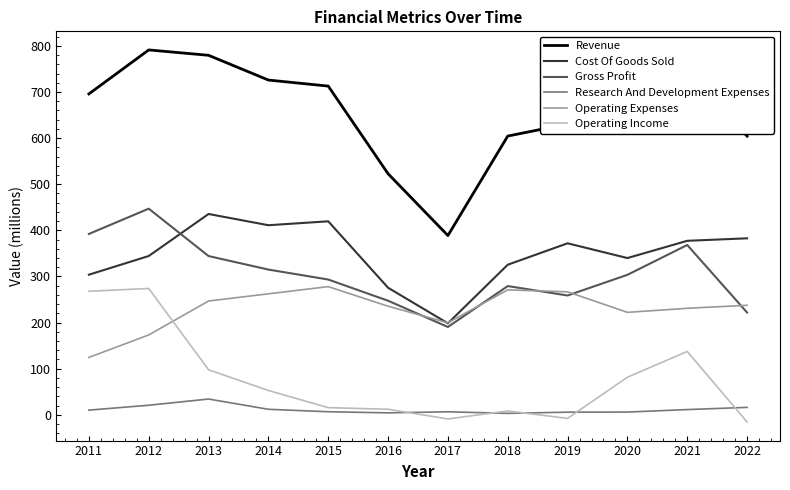

What is the sum of the Operating Income values at 2013 and 2018?

105.7